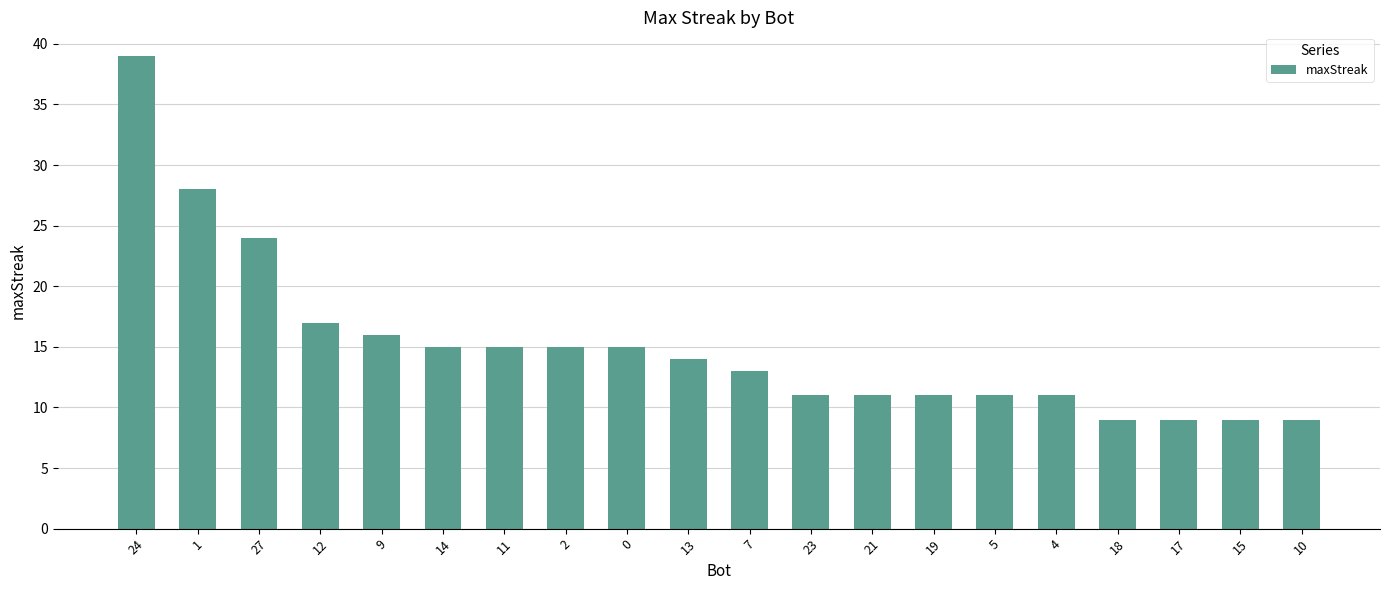

What is the greatest value displayed?

39